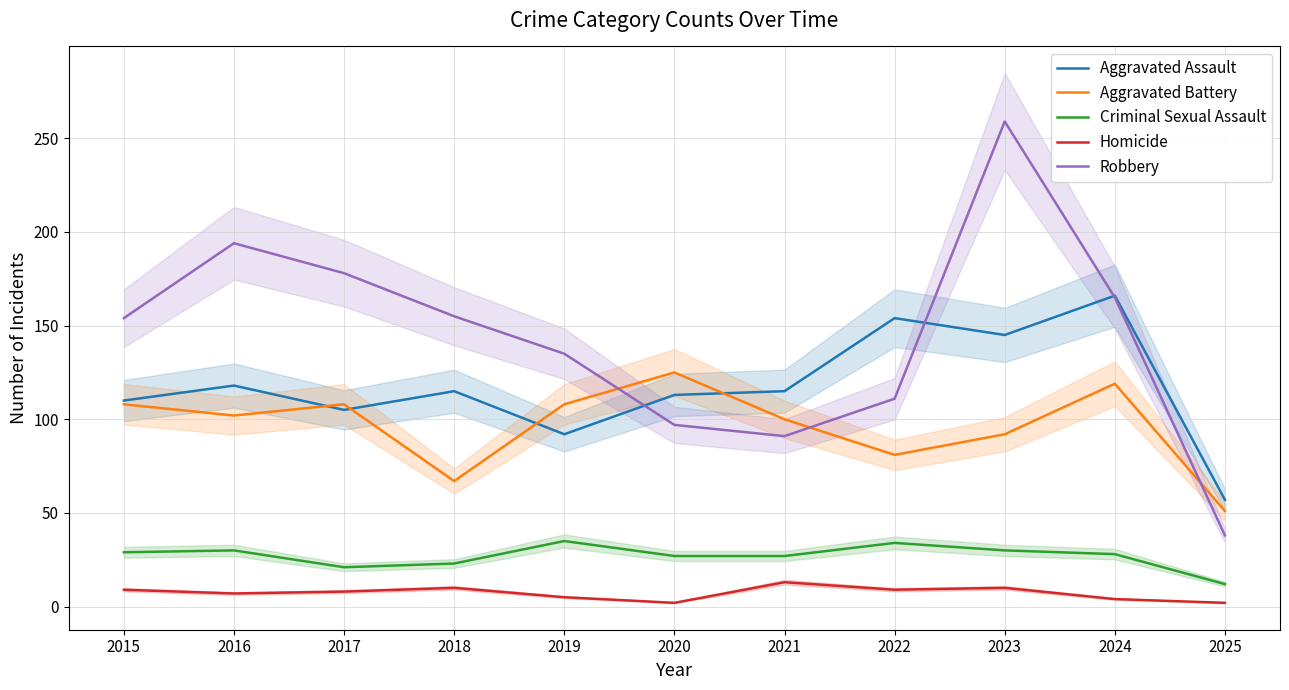

Which category has the highest value in the Robbery series?

2023